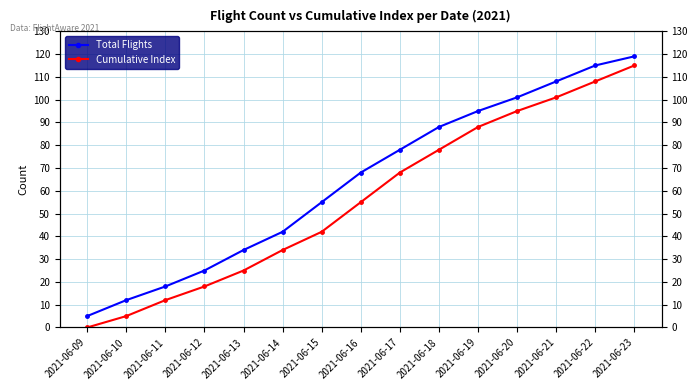

True or false: Cumulative Index and Total Flights cross at least once.

False